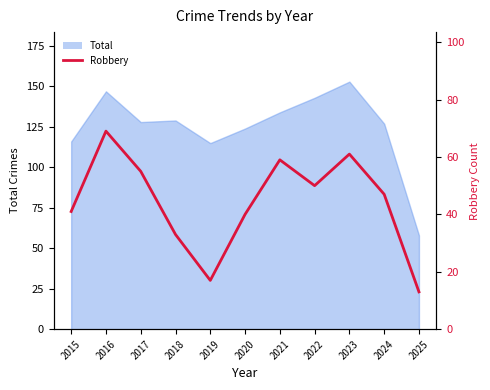

How many values are below 47?

5